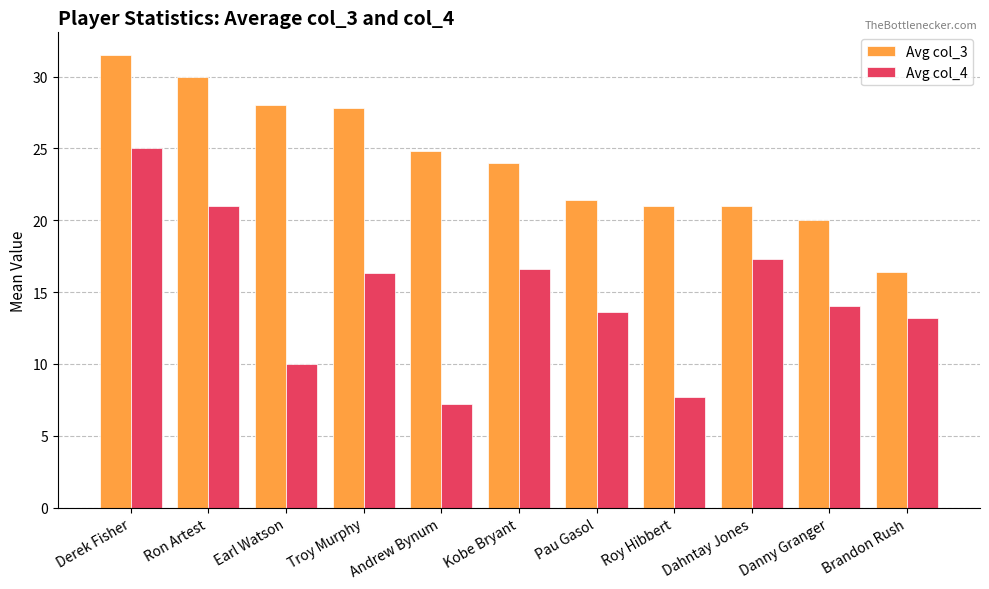

What is the average value of the Avg col_3 series?

24.2